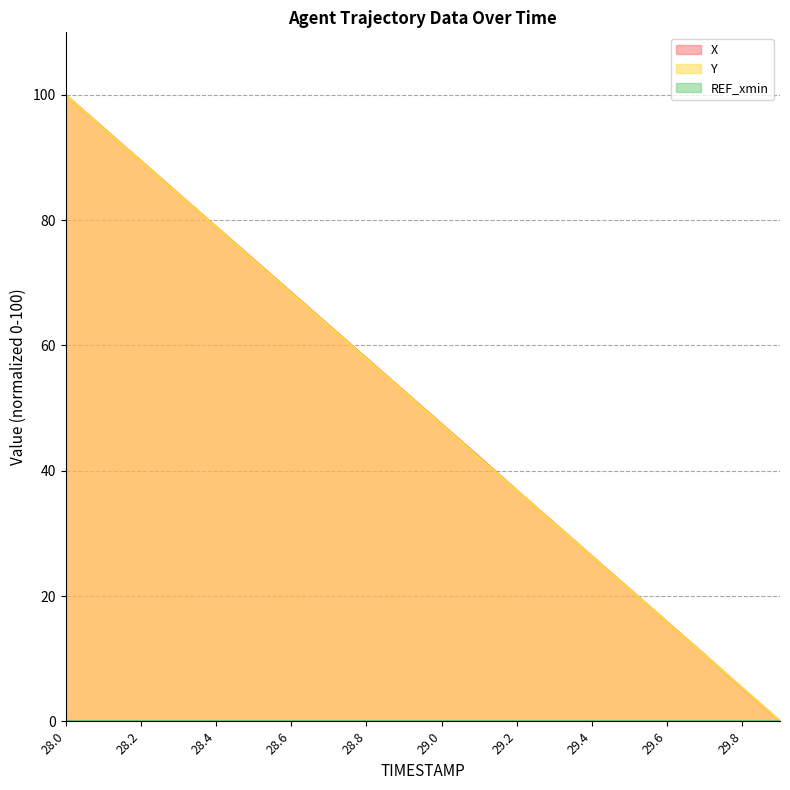

True or false: X has more than 0 interior local peaks.

False